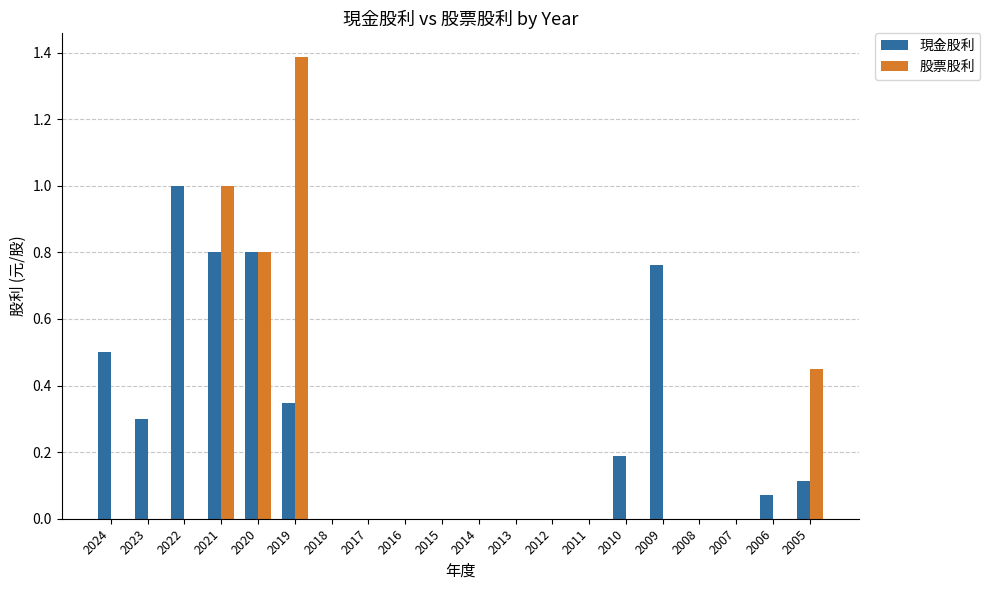

What is the maximum value shown in the chart?

1.4